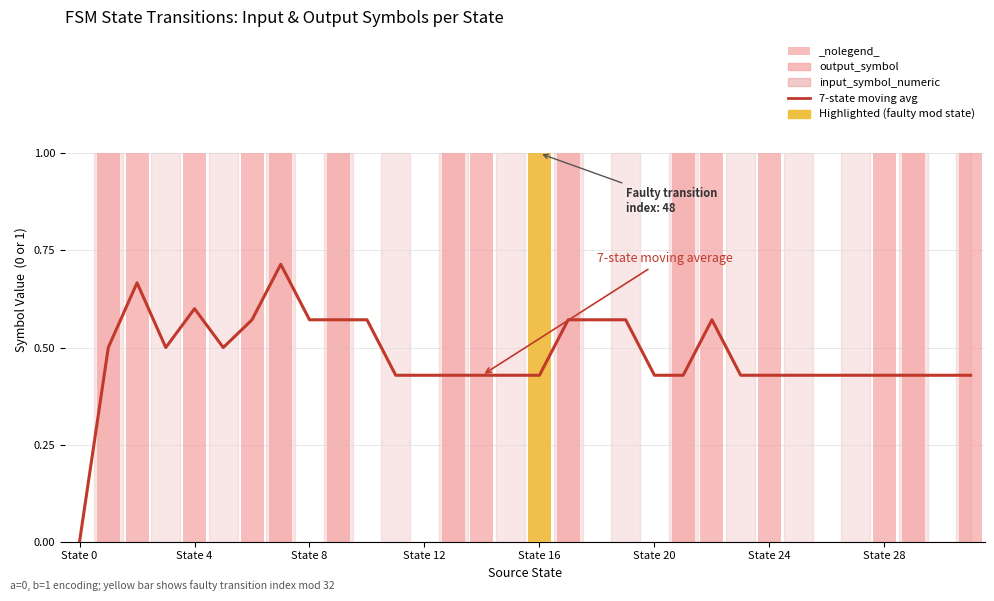

Which label corresponds to the largest value in the chart?

State 4